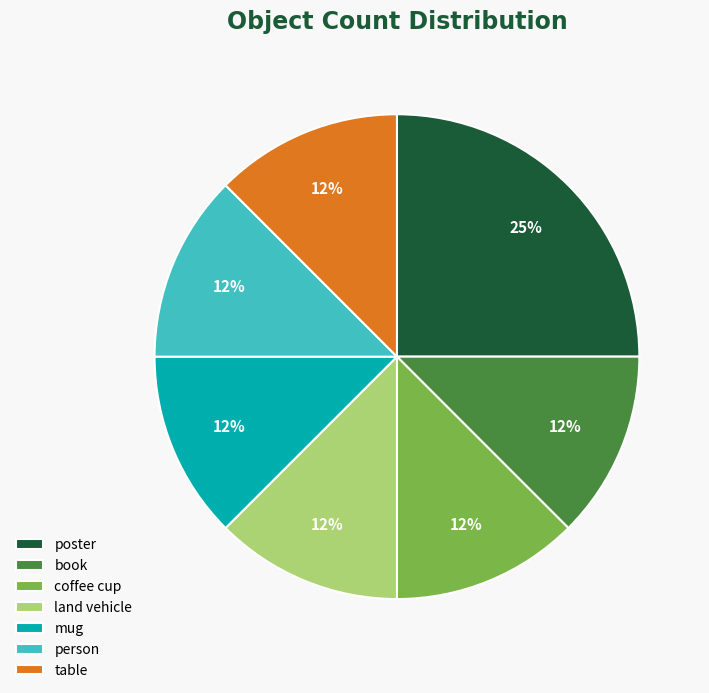

Is the sum of person and poster greater than half?

No